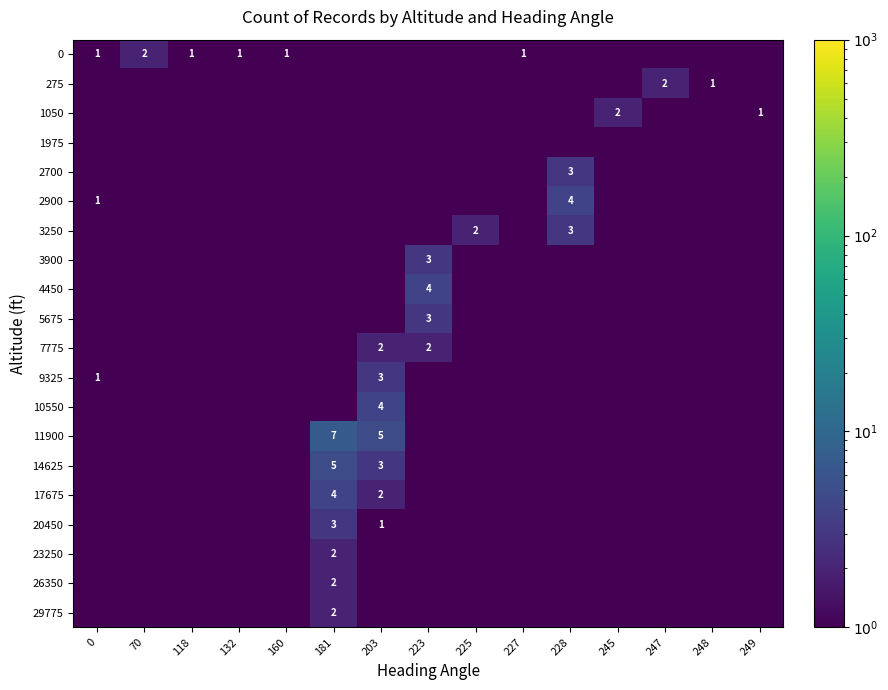

List the labels in order of 1975 value, largest first.

0, 70, 118, 132, 160, 181, 203, 223, 225, 227, 228, 245, 247, 248, 249